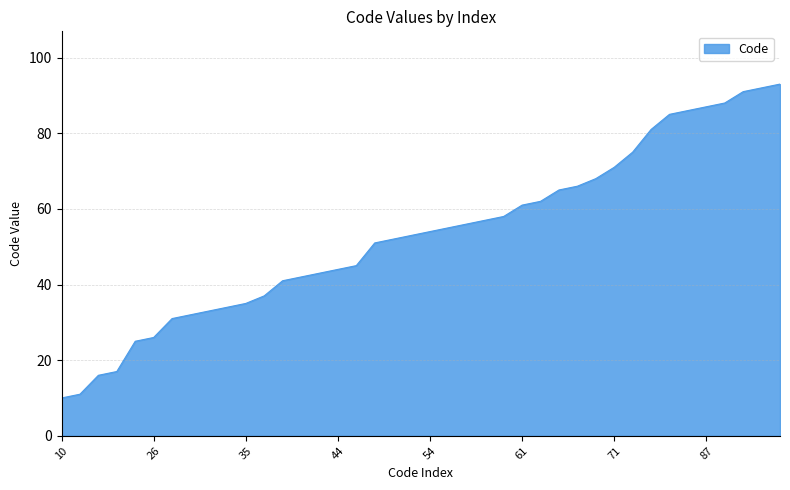

How many lines are shown in the chart?

1